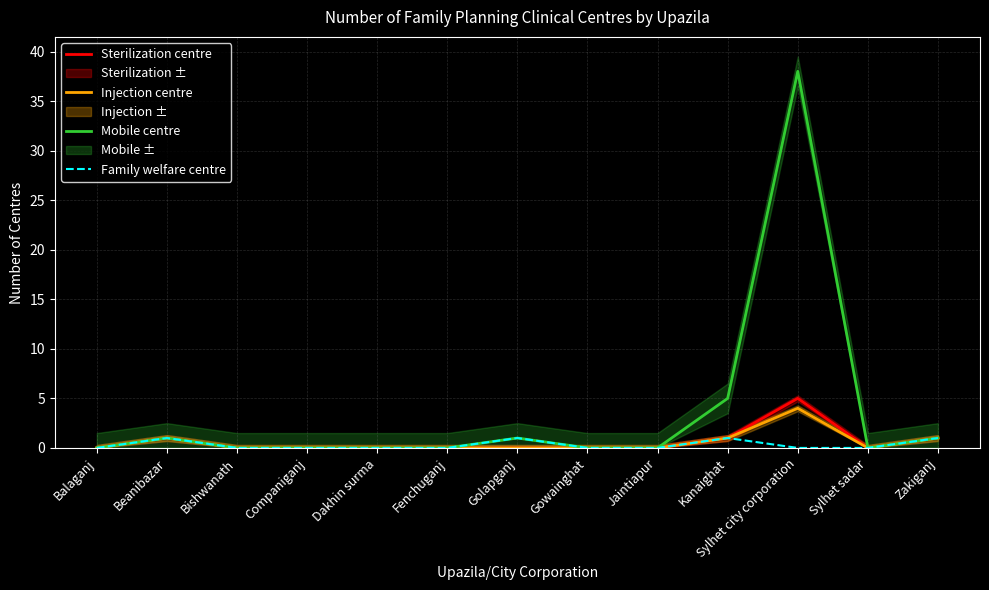

Reading left to right, extract all data points from this chart.

Sterilization centre: Balaganj=0	Beanibazar=1	Bishwanath=0	Companiganj=0	Dakhin surma=0	Fenchuganj=0	Golapganj=0	Gowainghat=0	Jaintiapur=0	Kanaighat=1	Sylhet city corporation=5	Sylhet sadar=0	Zakiganj=1
Injection centre: Balaganj=0	Beanibazar=1	Bishwanath=0	Companiganj=0	Dakhin surma=0	Fenchuganj=0	Golapganj=0	Gowainghat=0	Jaintiapur=0	Kanaighat=1	Sylhet city corporation=4	Sylhet sadar=0	Zakiganj=1
Mobile centre: Balaganj=0	Beanibazar=1	Bishwanath=0	Companiganj=0	Dakhin surma=0	Fenchuganj=0	Golapganj=1	Gowainghat=0	Jaintiapur=0	Kanaighat=5	Sylhet city corporation=38	Sylhet sadar=0	Zakiganj=1
Family welfare centre: Balaganj=0	Beanibazar=1	Bishwanath=0	Companiganj=0	Dakhin surma=0	Fenchuganj=0	Golapganj=1	Gowainghat=0	Jaintiapur=0	Kanaighat=1	Sylhet city corporation=0	Sylhet sadar=0	Zakiganj=1